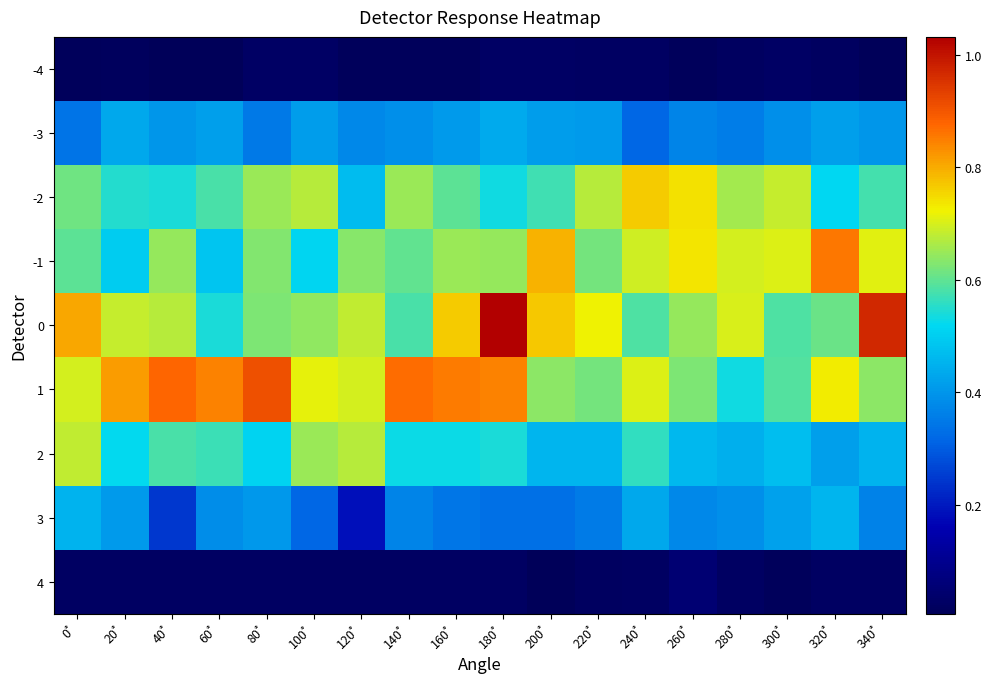

Reading left to right, list all the values displayed in this chart.

-4: 0˚=0.0	20˚=0.0	40˚=0.0	60˚=0.0	80˚=0.0	100˚=0.0	120˚=0.0	140˚=0.0	160˚=0.0	180˚=0.0	200˚=0.0	220˚=0.0	240˚=0.0	260˚=0.0	280˚=0.0	300˚=0.0	320˚=0.0	340˚=0.0
-3: 0˚=0.3	20˚=0.4	40˚=0.4	60˚=0.4	80˚=0.3	100˚=0.4	120˚=0.4	140˚=0.4	160˚=0.4	180˚=0.4	200˚=0.4	220˚=0.4	240˚=0.3	260˚=0.4	280˚=0.4	300˚=0.4	320˚=0.4	340˚=0.4
-2: 0˚=0.6	20˚=0.5	40˚=0.5	60˚=0.6	80˚=0.6	100˚=0.7	120˚=0.5	140˚=0.6	160˚=0.6	180˚=0.5	200˚=0.6	220˚=0.7	240˚=0.8	260˚=0.7	280˚=0.7	300˚=0.7	320˚=0.5	340˚=0.6
-1: 0˚=0.6	20˚=0.5	40˚=0.6	60˚=0.5	80˚=0.6	100˚=0.5	120˚=0.6	140˚=0.6	160˚=0.6	180˚=0.6	200˚=0.8	220˚=0.6	240˚=0.7	260˚=0.7	280˚=0.7	300˚=0.7	320˚=0.9	340˚=0.7
0: 0˚=0.8	20˚=0.7	40˚=0.7	60˚=0.5	80˚=0.6	100˚=0.6	120˚=0.7	140˚=0.6	160˚=0.8	180˚=1.0	200˚=0.8	220˚=0.7	240˚=0.6	260˚=0.6	280˚=0.7	300˚=0.6	320˚=0.6	340˚=1.0
1: 0˚=0.7	20˚=0.8	40˚=0.9	60˚=0.8	80˚=0.9	100˚=0.7	120˚=0.7	140˚=0.9	160˚=0.9	180˚=0.8	200˚=0.6	220˚=0.6	240˚=0.7	260˚=0.6	280˚=0.5	300˚=0.6	320˚=0.7	340˚=0.6
2: 0˚=0.7	20˚=0.5	40˚=0.6	60˚=0.6	80˚=0.5	100˚=0.7	120˚=0.7	140˚=0.5	160˚=0.5	180˚=0.5	200˚=0.5	220˚=0.5	240˚=0.6	260˚=0.5	280˚=0.4	300˚=0.5	320˚=0.4	340˚=0.5
3: 0˚=0.5	20˚=0.4	40˚=0.2	60˚=0.4	80˚=0.4	100˚=0.3	120˚=0.2	140˚=0.4	160˚=0.3	180˚=0.3	200˚=0.3	220˚=0.4	240˚=0.4	260˚=0.4	280˚=0.4	300˚=0.4	320˚=0.5	340˚=0.4
4: 0˚=0.0	20˚=0.0	40˚=0.0	60˚=0.0	80˚=0.0	100˚=0.0	120˚=0.0	140˚=0.0	160˚=0.0	180˚=0.0	200˚=0.0	220˚=0.0	240˚=0.0	260˚=0.1	280˚=0.0	300˚=0.0	320˚=0.0	340˚=0.0